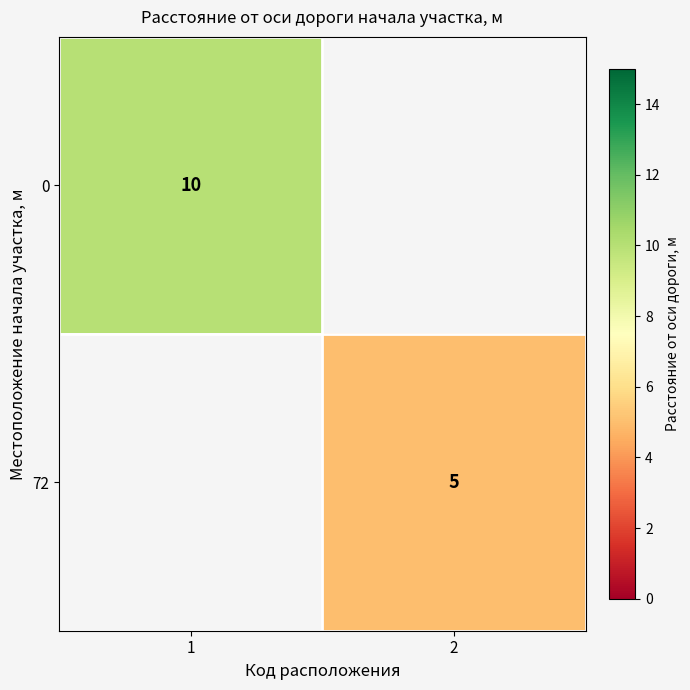

The 72 series shows 5 at 2. True or false?

True